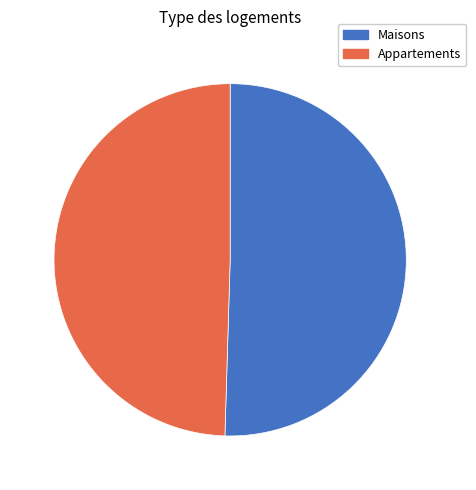

What is the ratio of the value at Maisons to the value at Appartements?

1.0